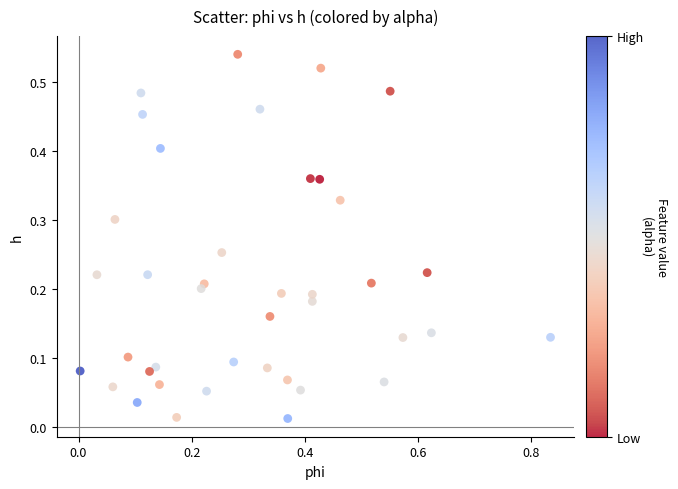

What is the range of X values (max minus min)?

0.8